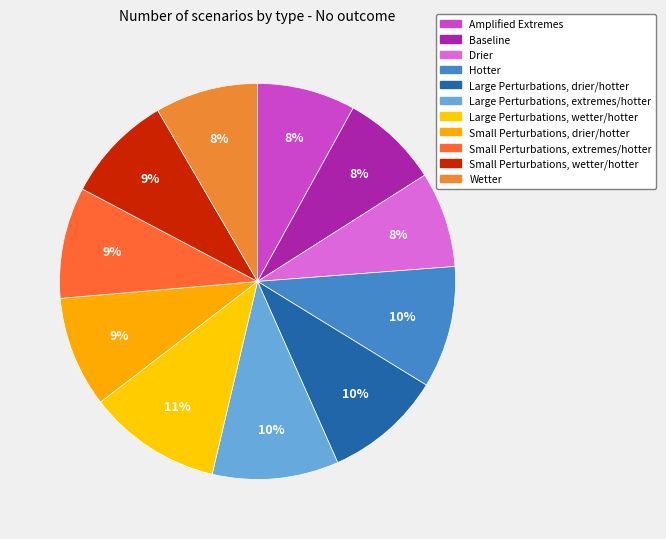

Count the number of slices in the pie.

11